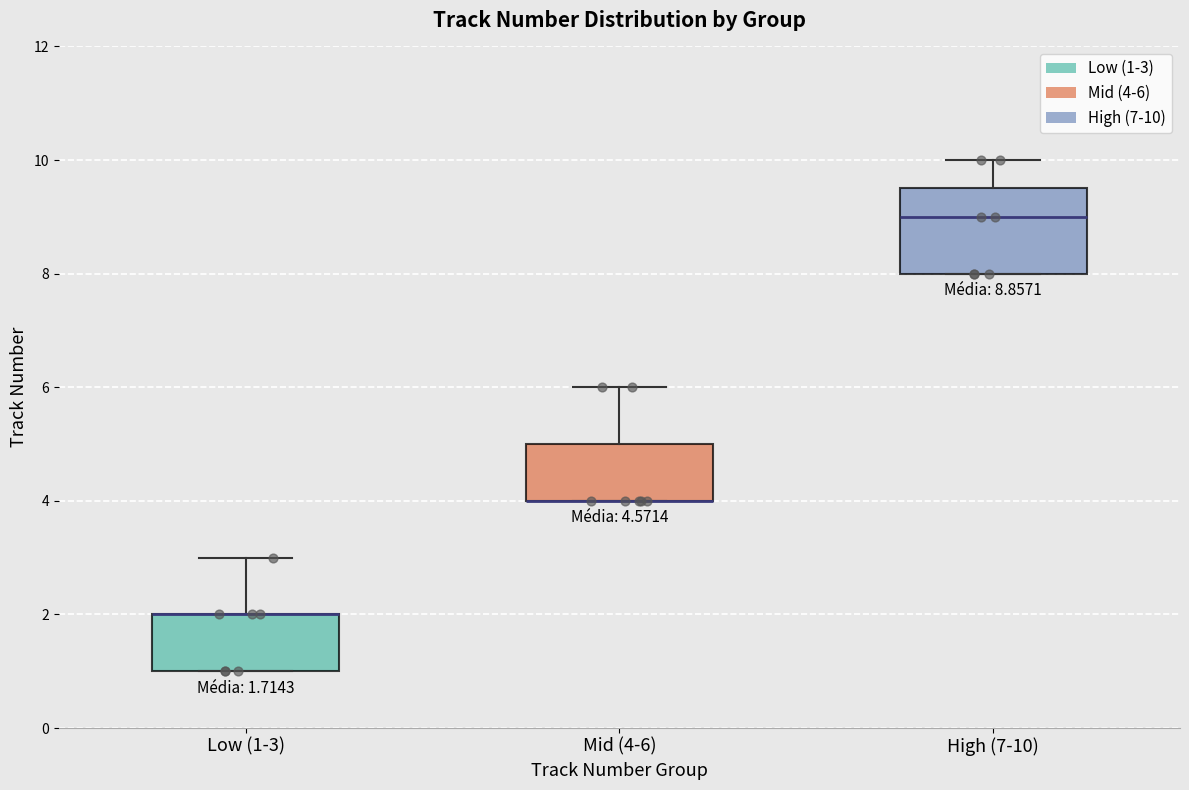

Which box is the tallest, from its lower edge to its upper edge?

High (7-10)